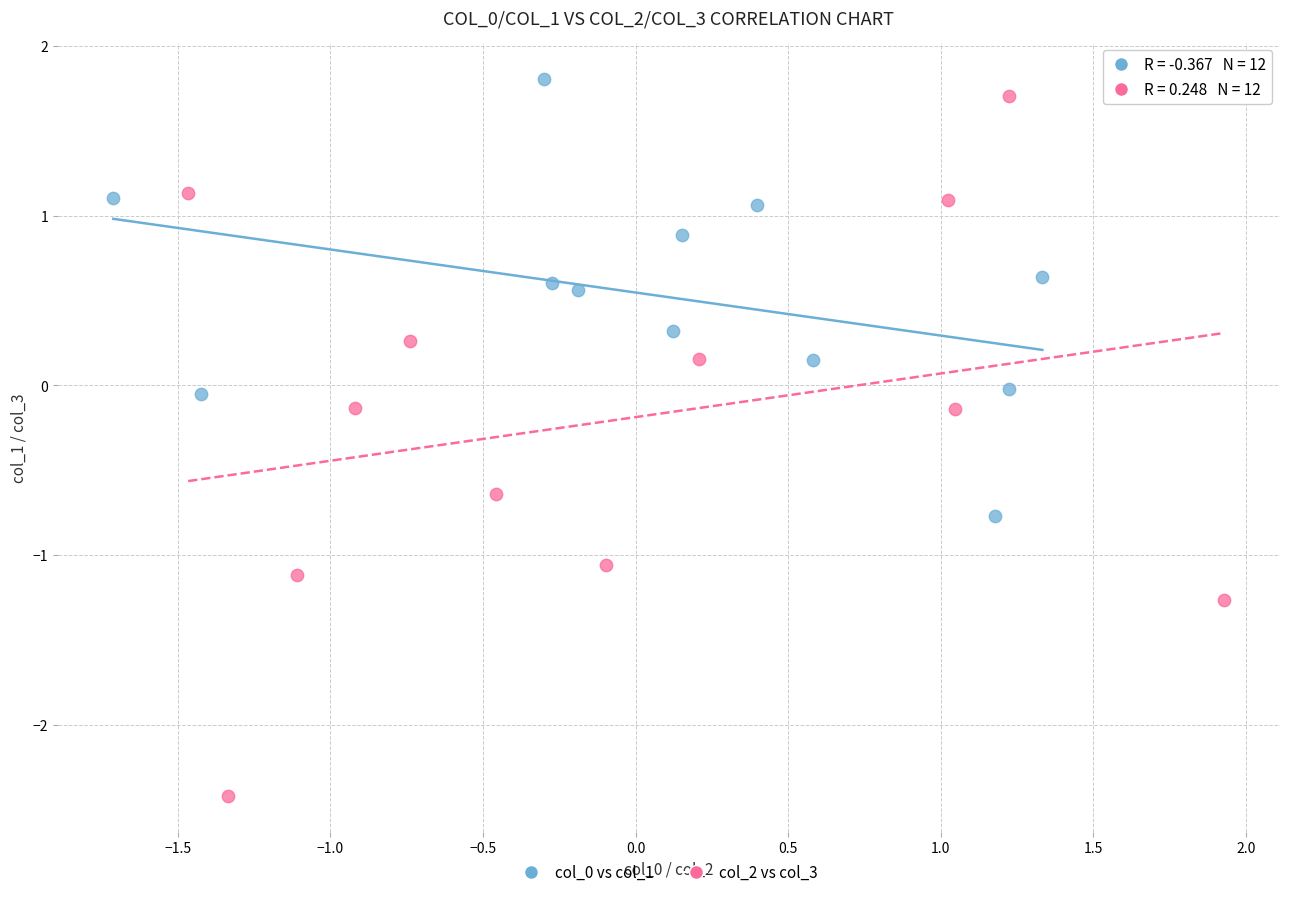

Which series has the widest spread of Y values?

col_2 vs col_3